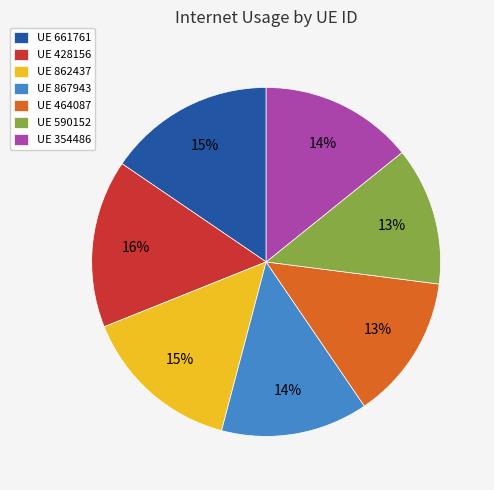

Is there any slice that represents more than half of the pie?

No